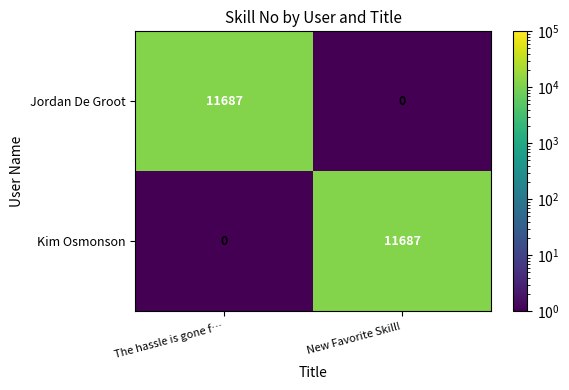

What is the total value across all series at New Favorite Skill!?

11687